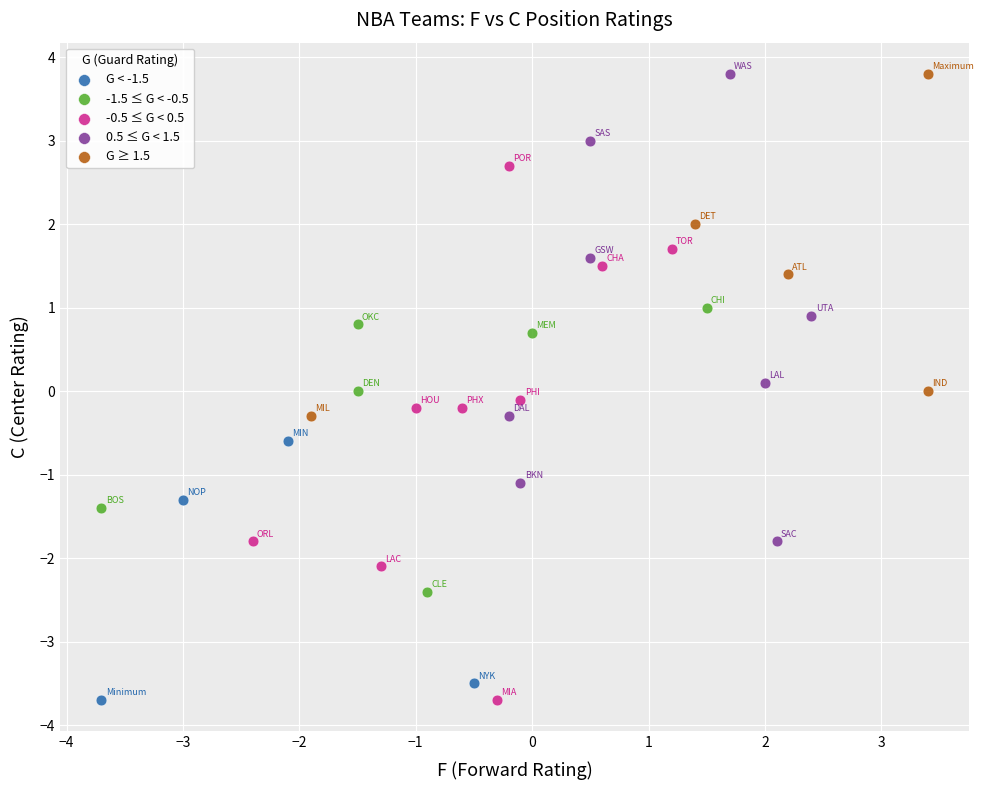

What are all the series names shown in the legend?

G < -1.5, -1.5 ≤ G < -0.5, -0.5 ≤ G < 0.5, 0.5 ≤ G < 1.5, G ≥ 1.5